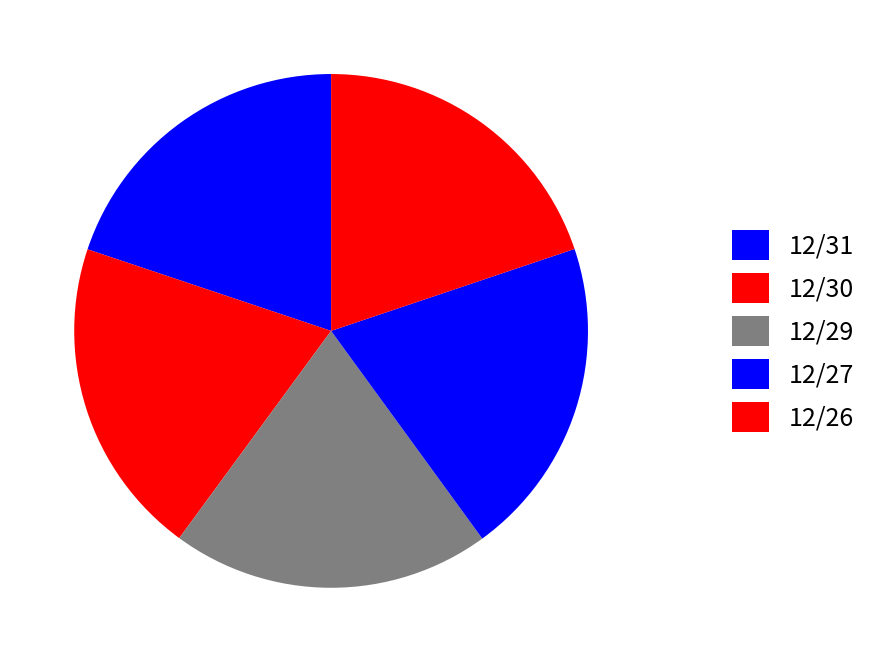

What percentage do 12/26 and 12/30 together represent?

39.9%